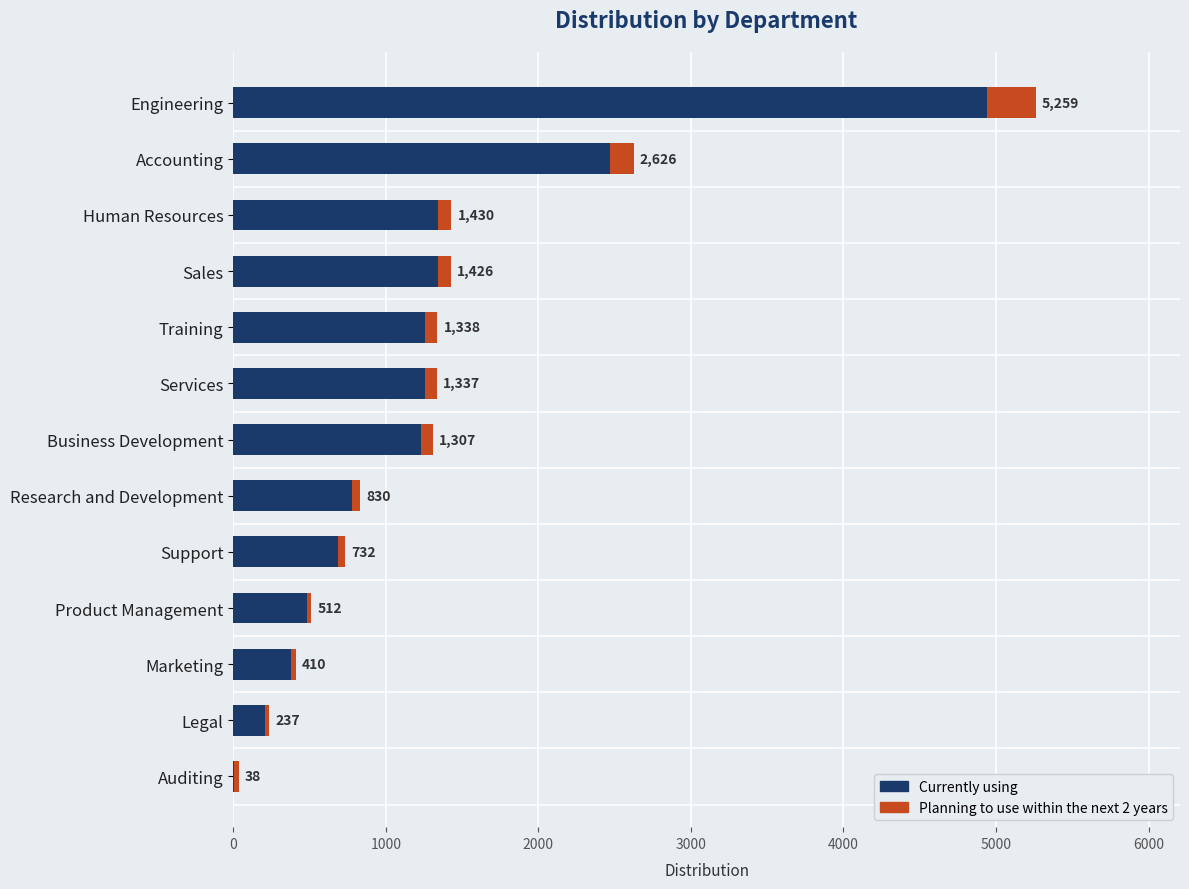

Does the chart contain any negative values?

No